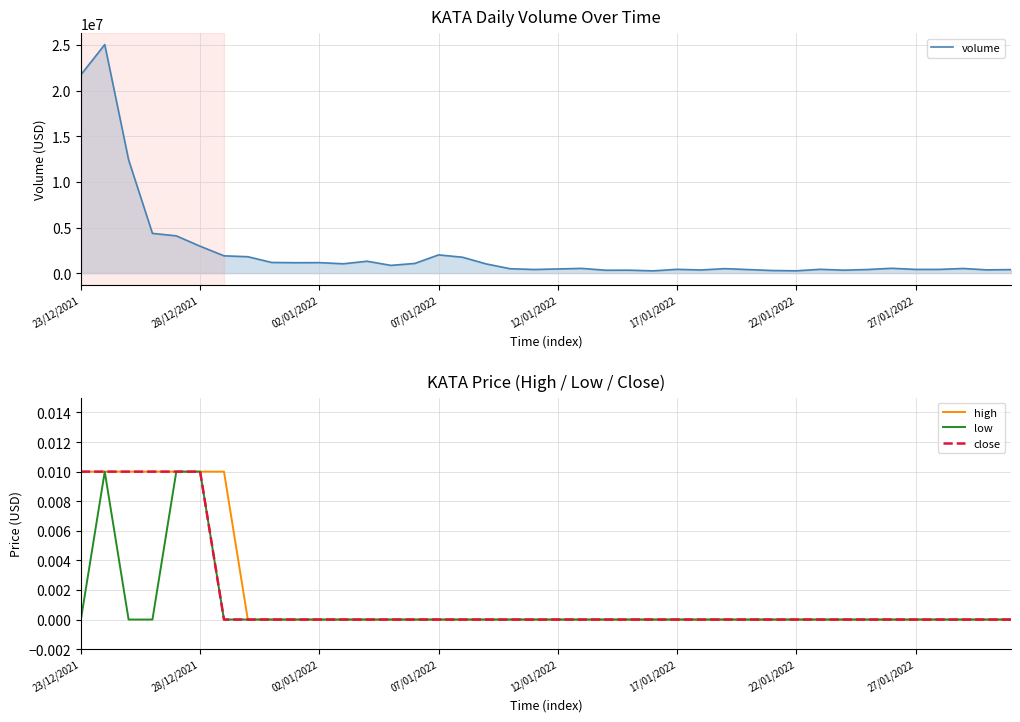

True or false: close has a value of 0.0 at 29.

True